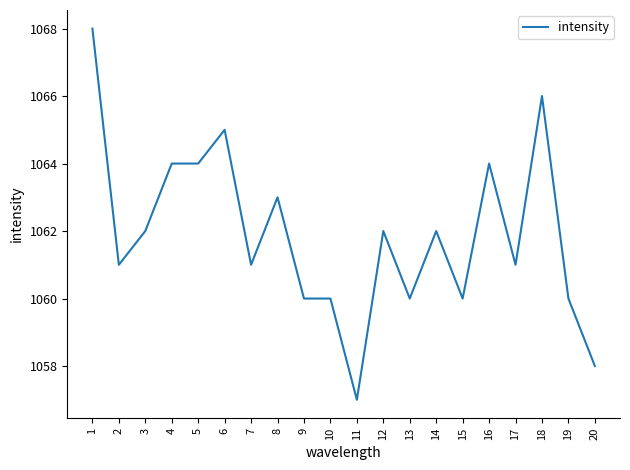

What is the change in value from 4 to 18?

+2